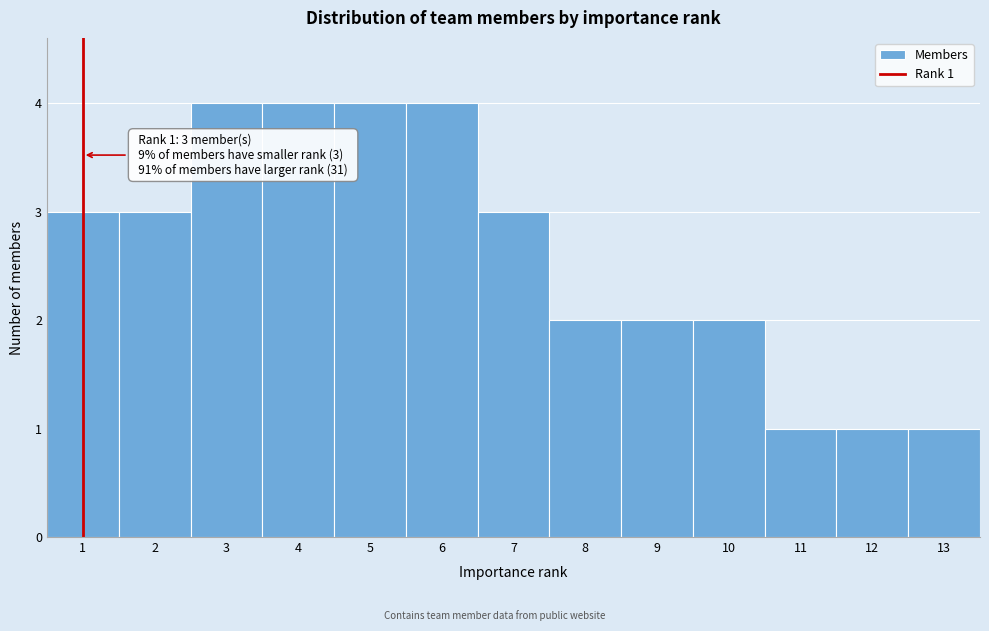

Reading left to right, transcribe all the data shown in this chart.

1=3	2=3	3=4	4=4	5=4	6=4	7=3	8=2	9=2	10=2	11=1	12=1	13=1